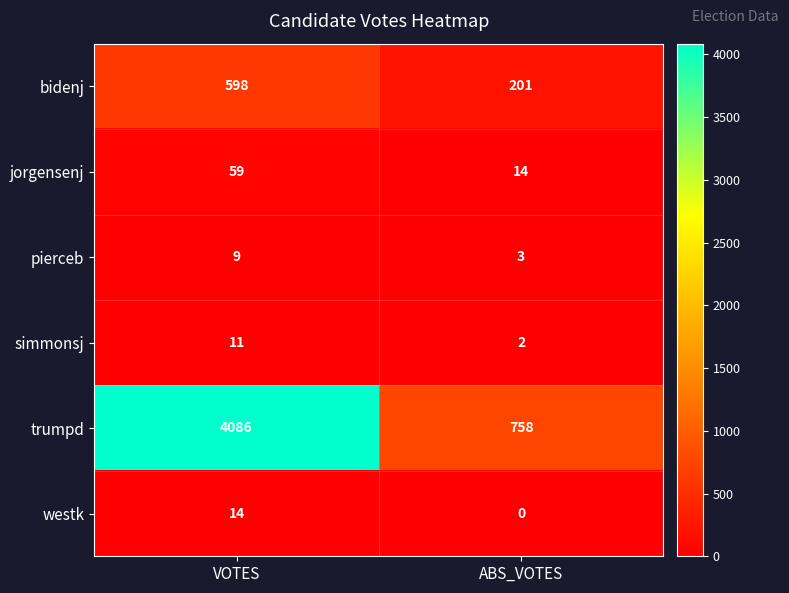

Which series has the widest spread of values?

trumpd